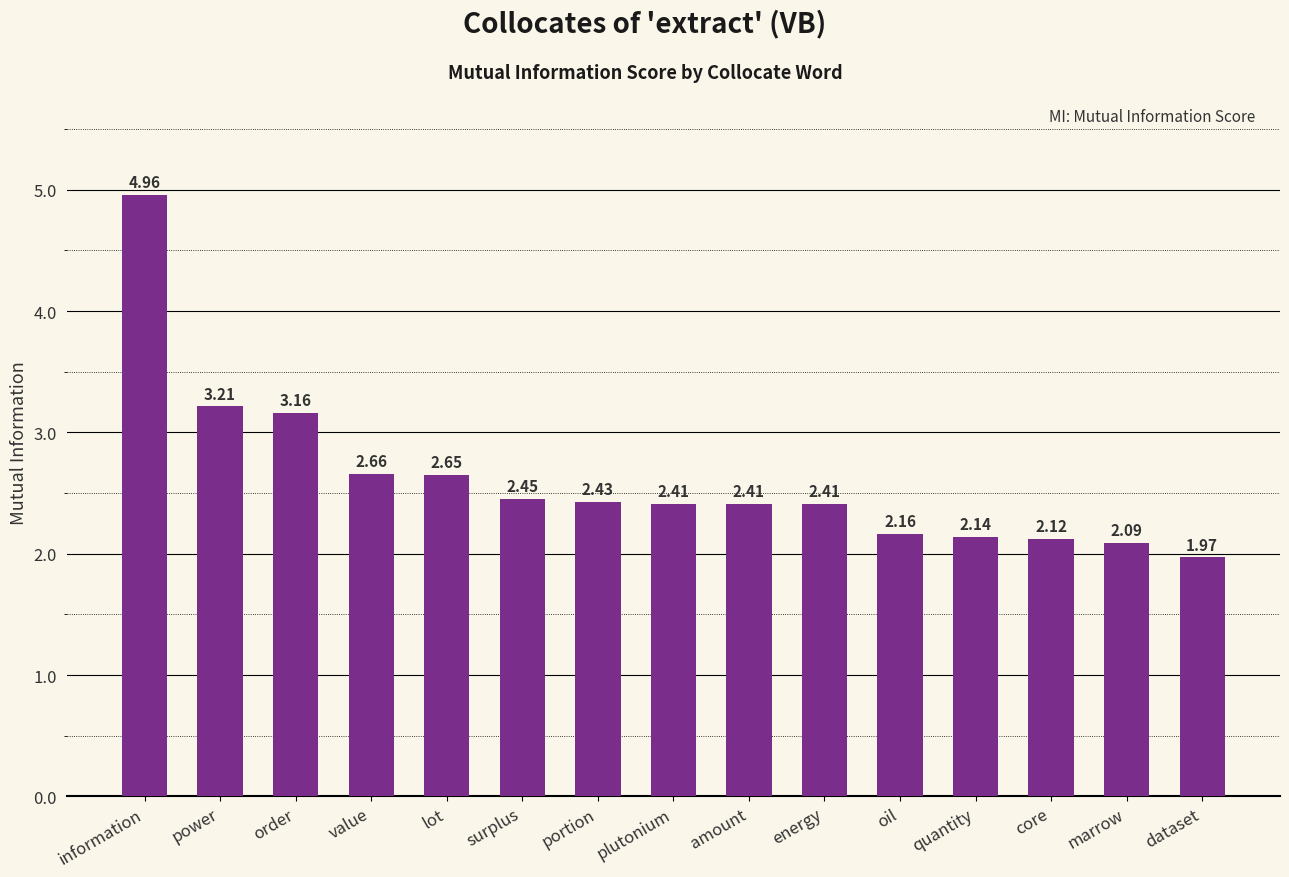

Which category has the lowest value across all series?

dataset